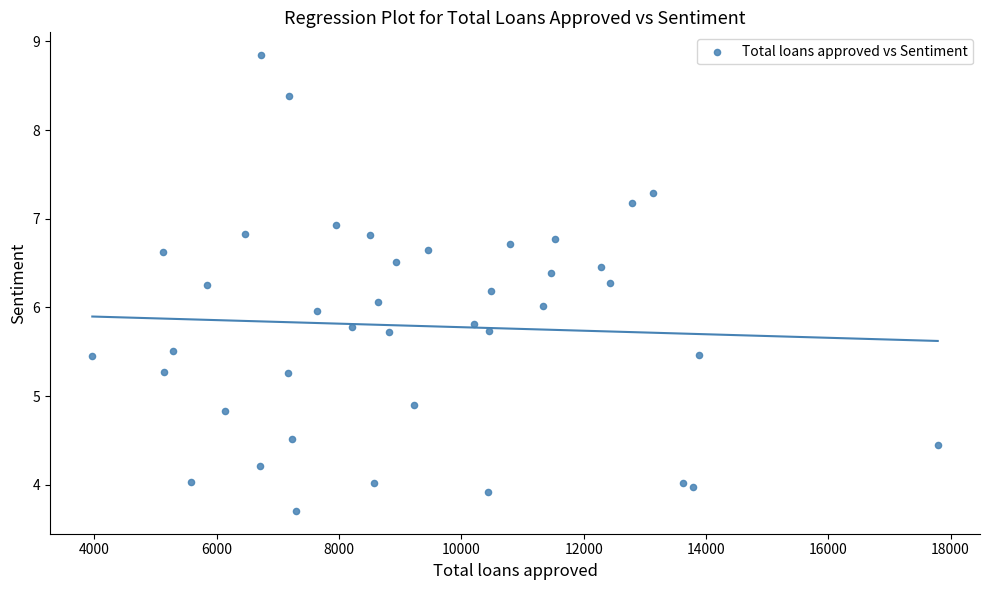

What is the range of Y values (max minus min)?

5.1